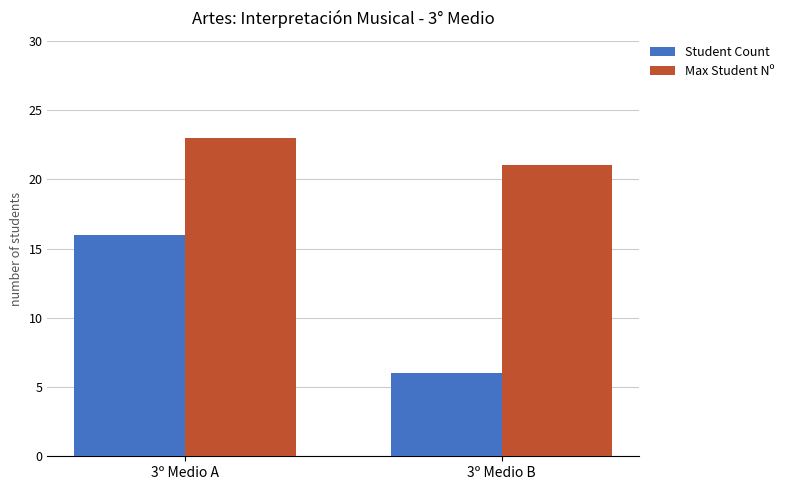

What is the lowest value of the Max Student Nº series?

21